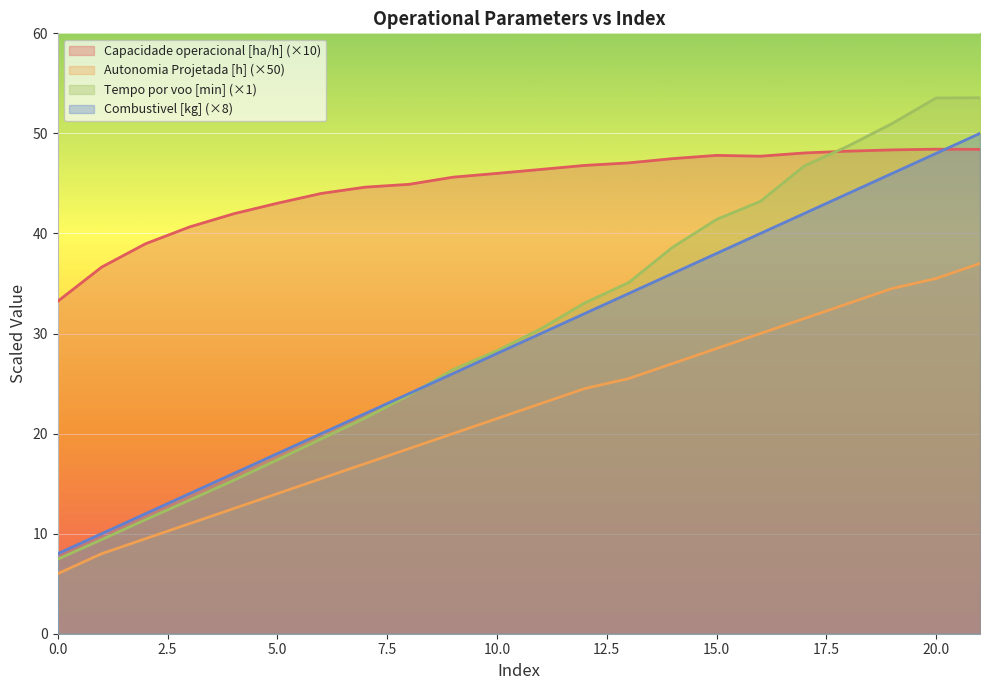

Which has a higher value, 8 or 1?

8